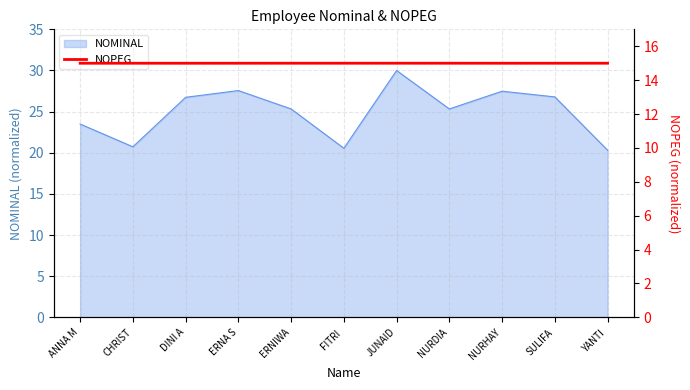

What is the label of the 3rd point from the right?

NURHAY